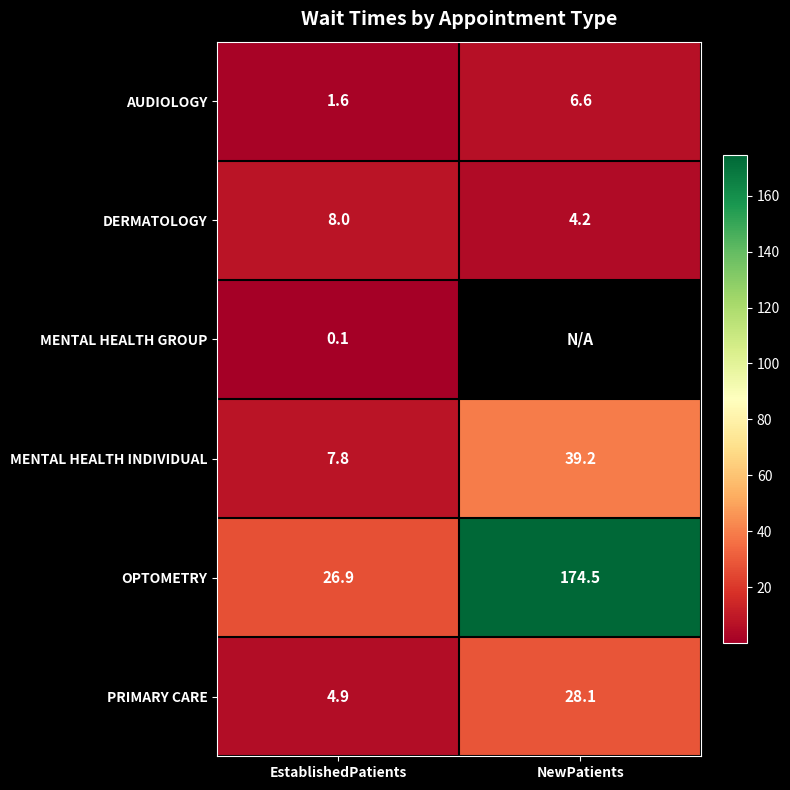

What is the sum of the PRIMARY CARE values at EstablishedPatients and NewPatients?

33.0